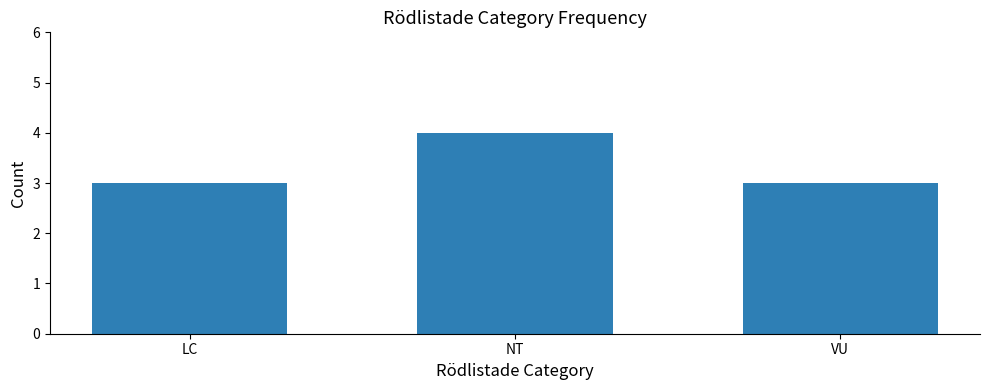

What is the greatest value displayed?

4